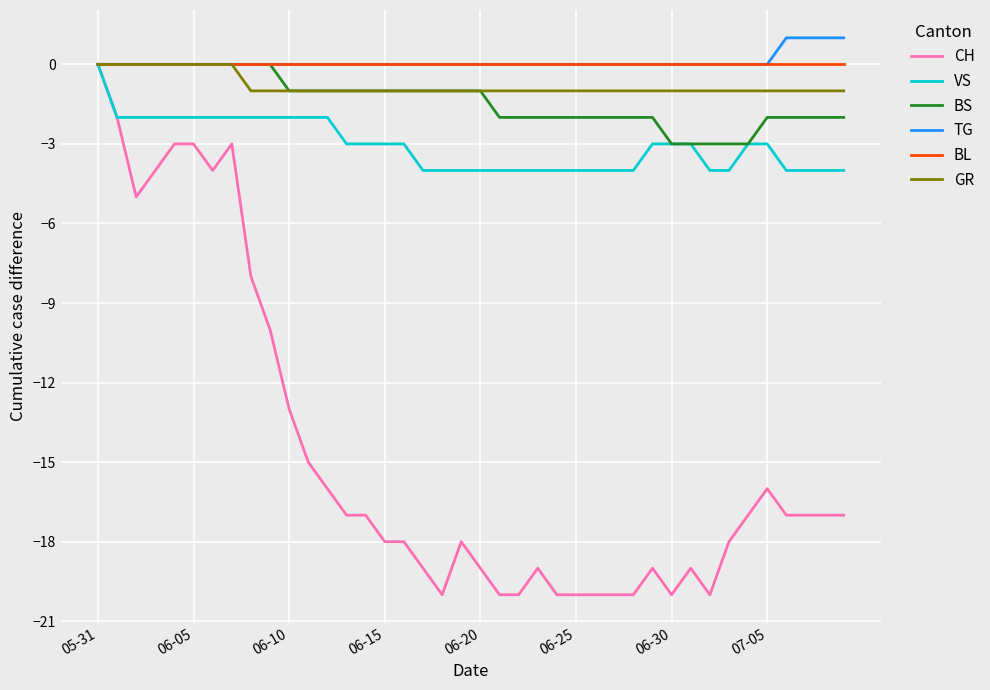

What is the minimum value shown in the chart?

-20